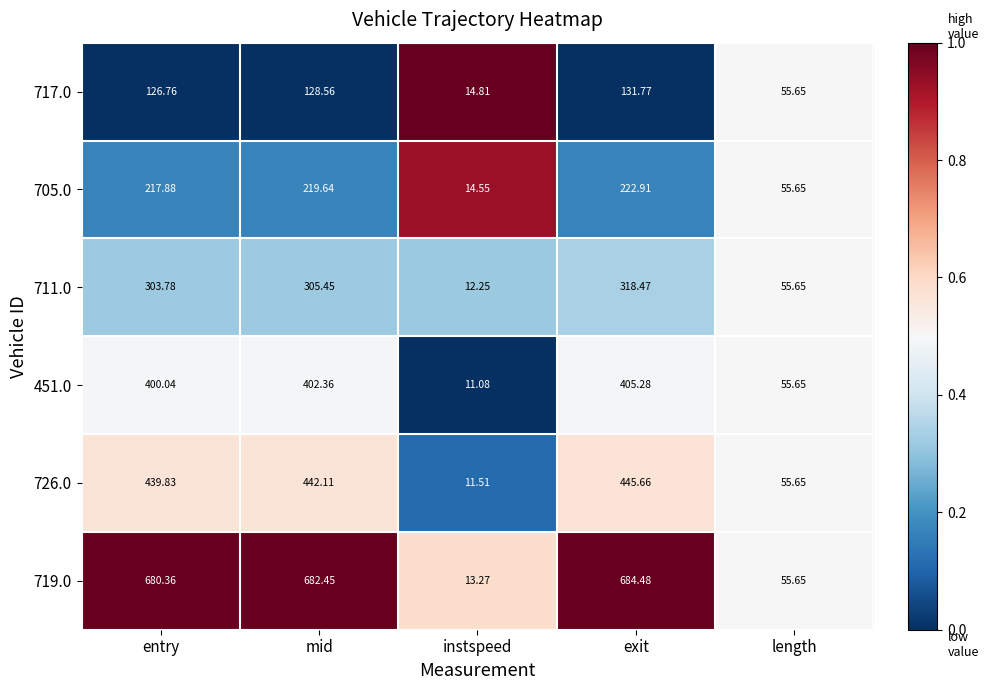

List the labels in order of 717.0 value, largest first.

exit, mid, entry, length, instspeed